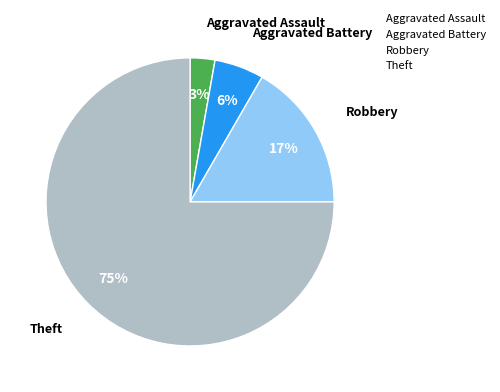

Rank the categories by value from lowest to highest.

Aggravated Assault, Aggravated Battery, Robbery, Theft